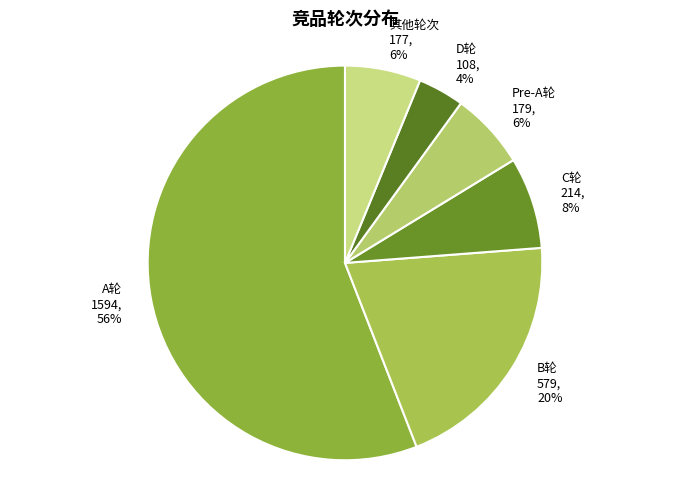

How many segments does this pie chart have?

6